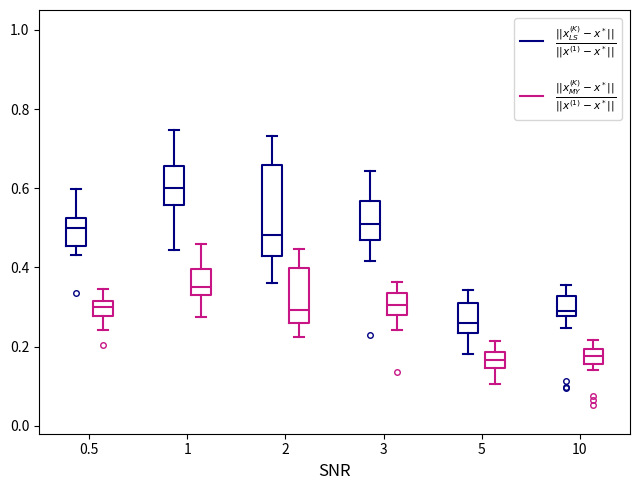

Where is the lower edge of the box for 0.5 ($\frac{||x_{LS}^{(K)} - x^*||}{||x^{(1)} - x^*||}$) on the y-axis? The values are not printed on the chart, so give them approximately, as read against the axis.

0.46